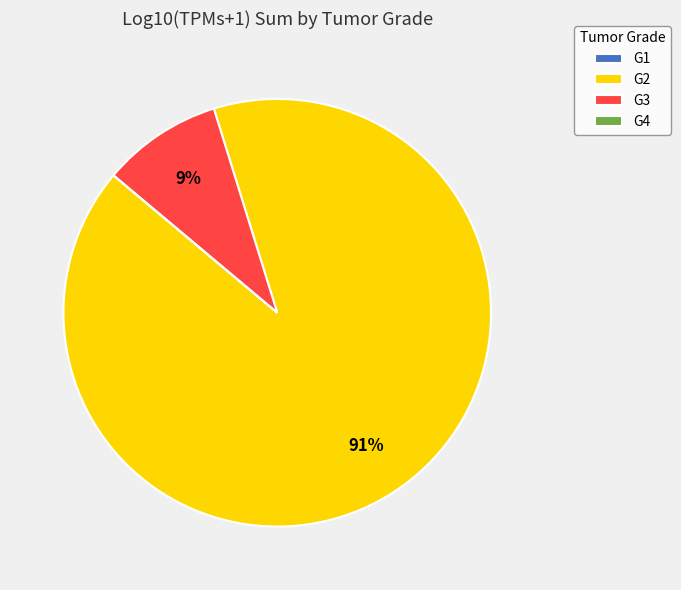

To the nearest percent, what is the difference between the largest and smallest slice percentages?

91%